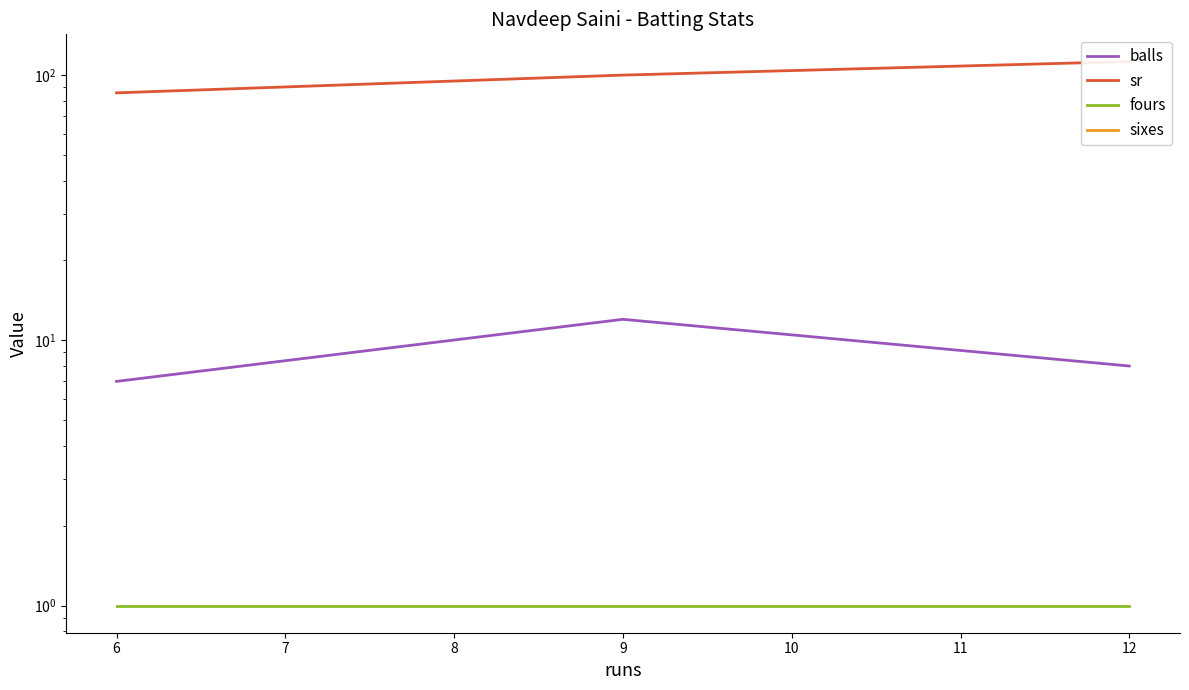

What is the value of the sr point at the 3rd from the left?

112.5